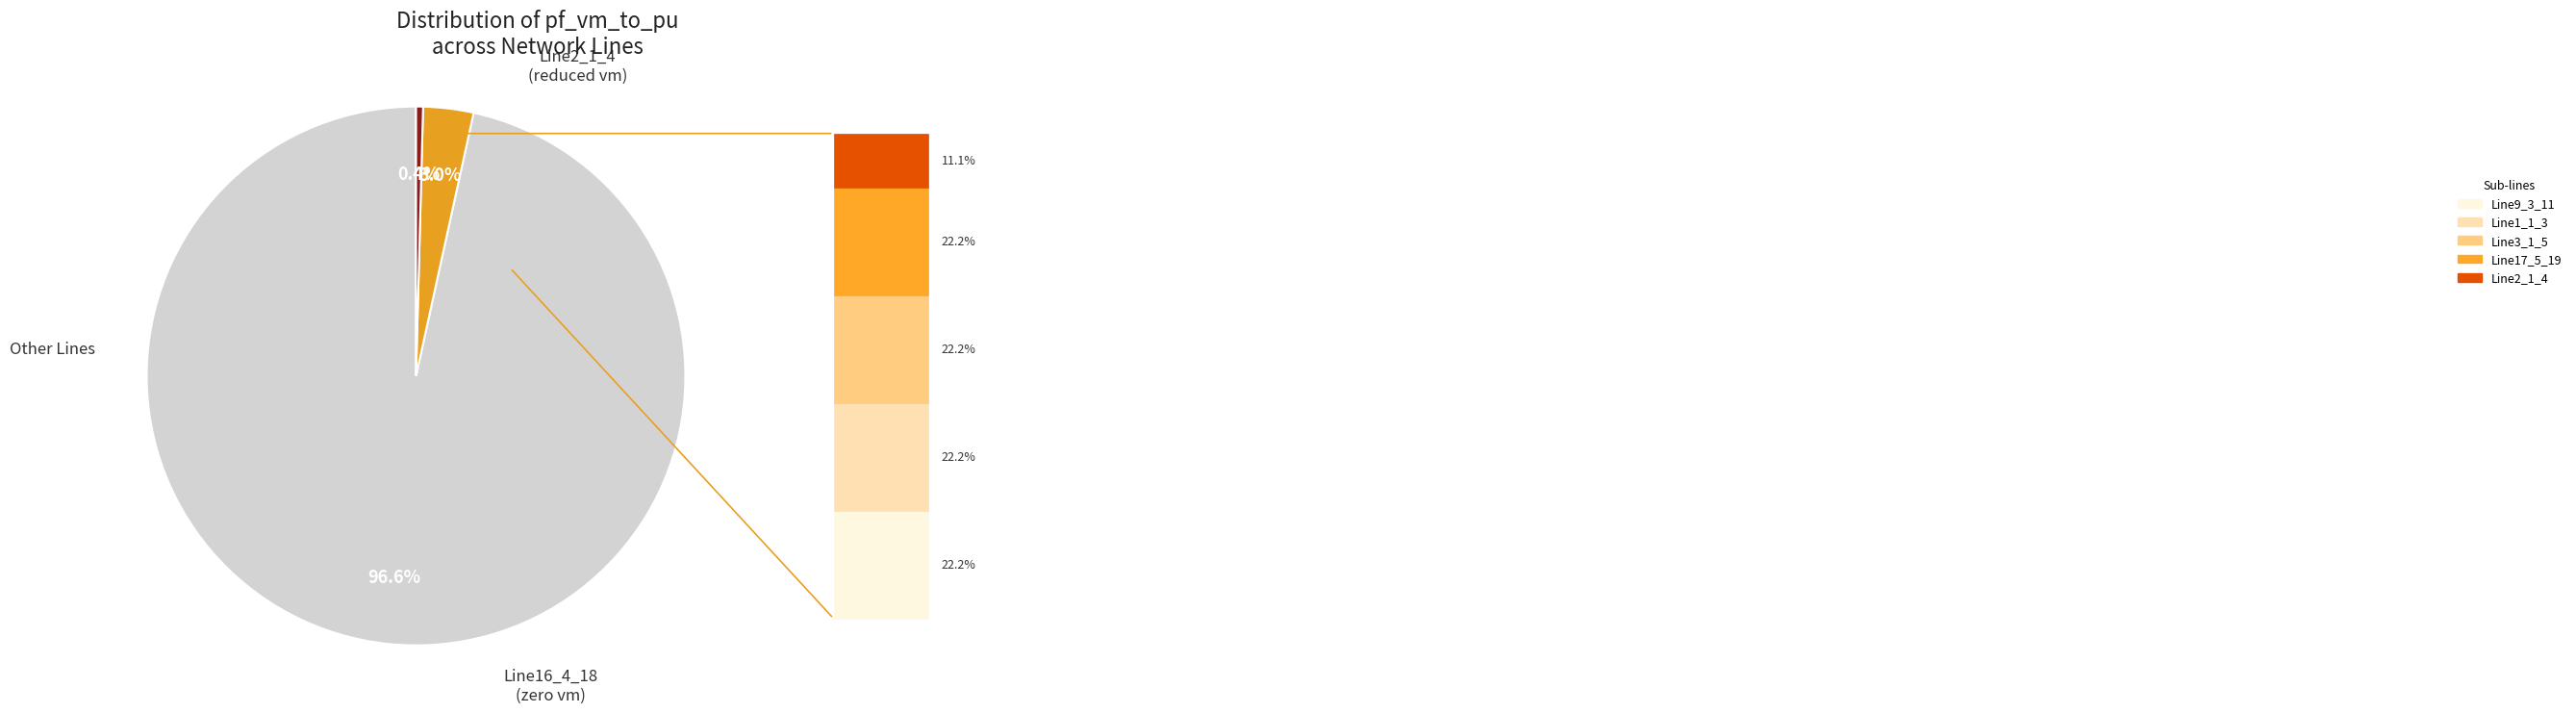

How many slices are in this pie chart?

3